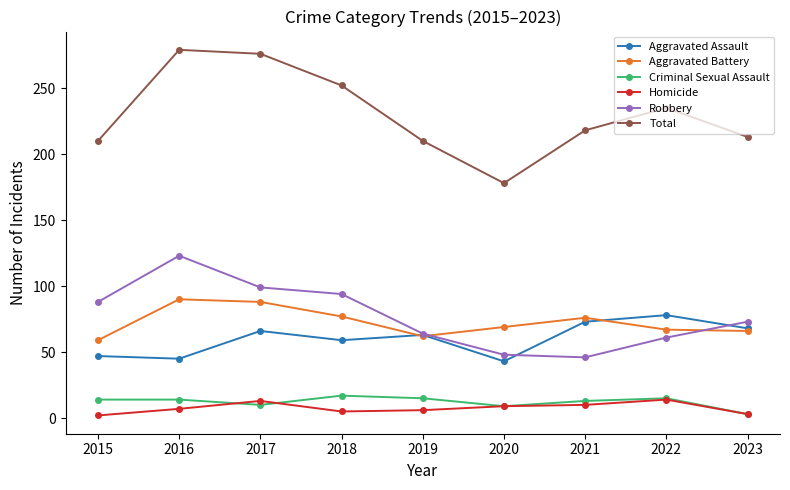

What is the value of the Aggravated Assault point at the 9th from the left?

68